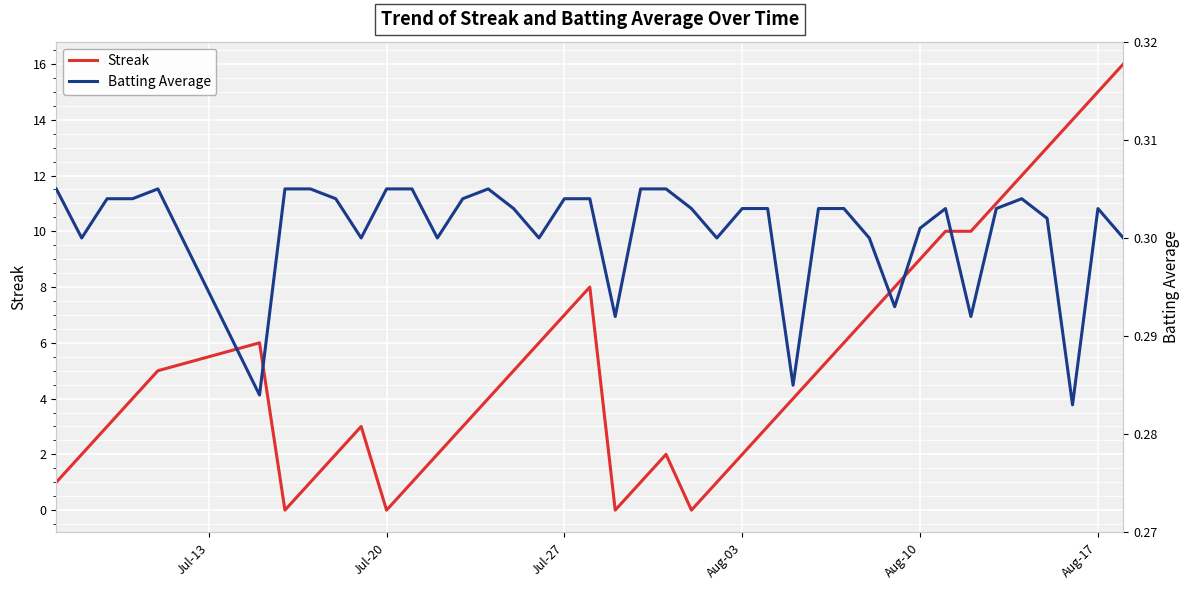

How many distinct data groups are displayed?

2